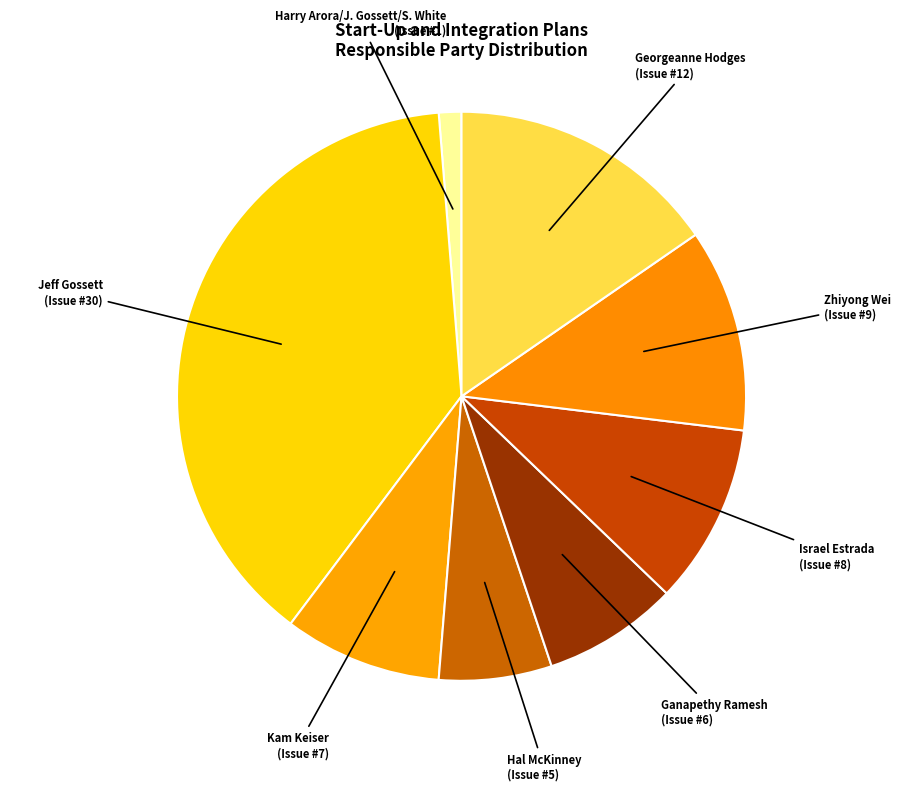

Which category has the biggest portion of the pie?

Jeff Gossett